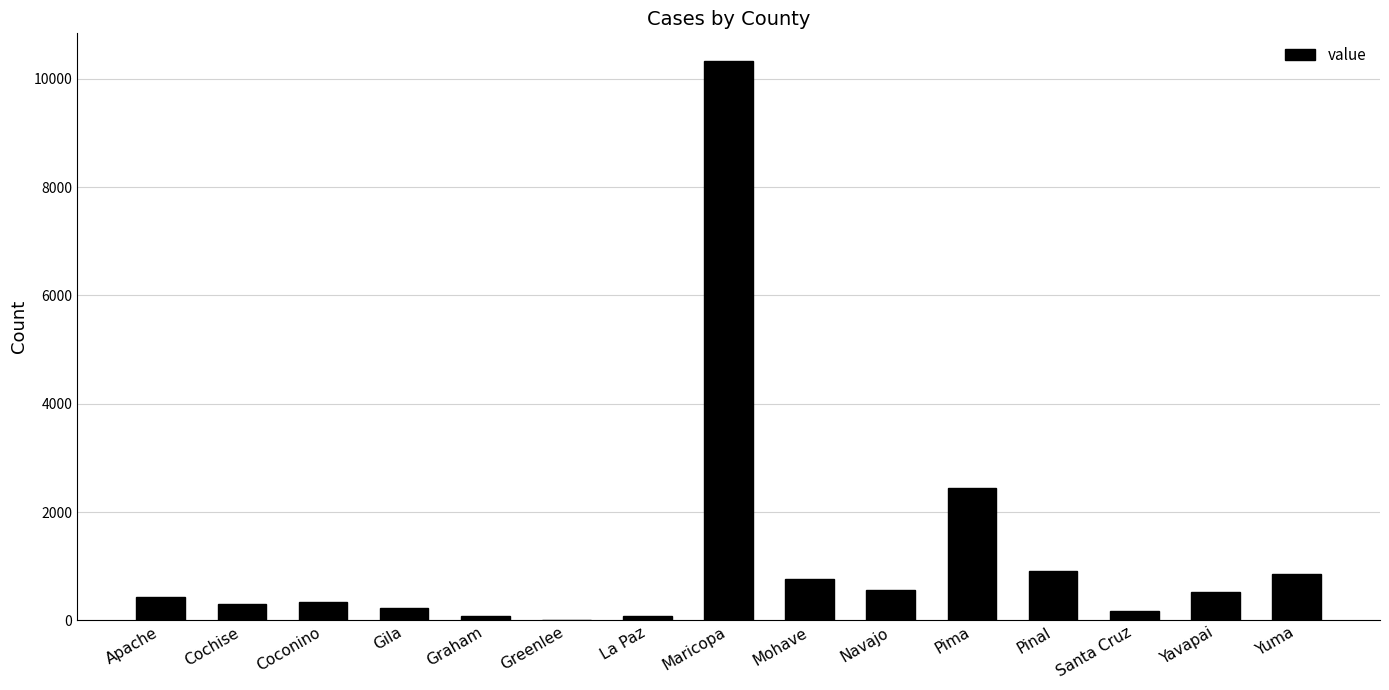

Between Coconino and Apache, which is larger?

Apache